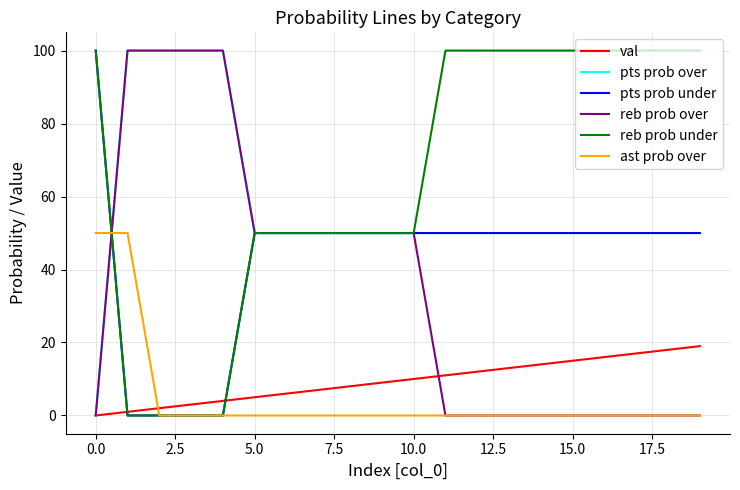

What is the highest value of the ast prob over series?

50